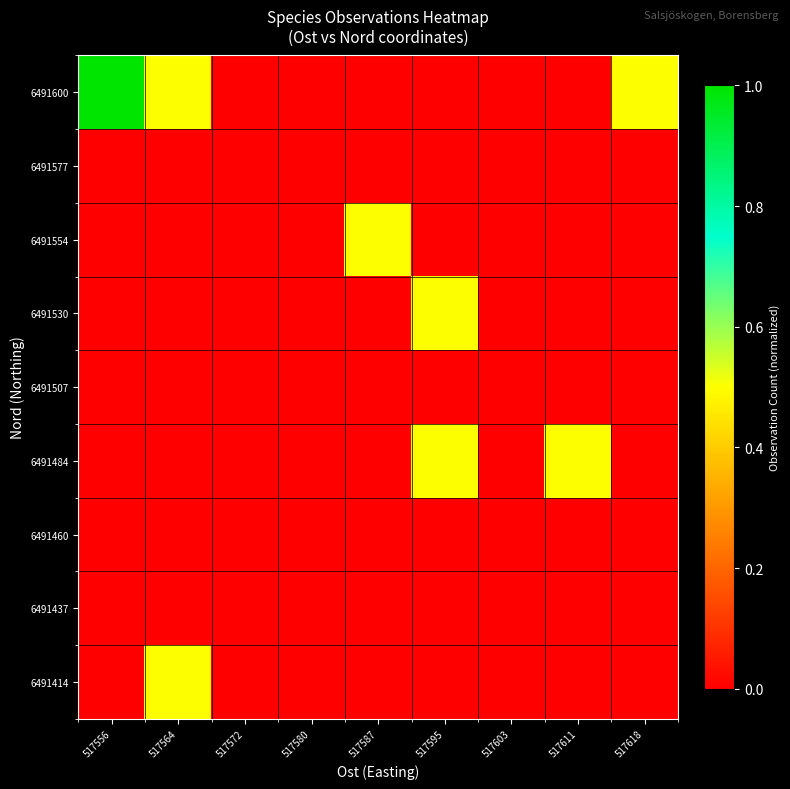

Which has a higher value, 517564 or 517618?

517564